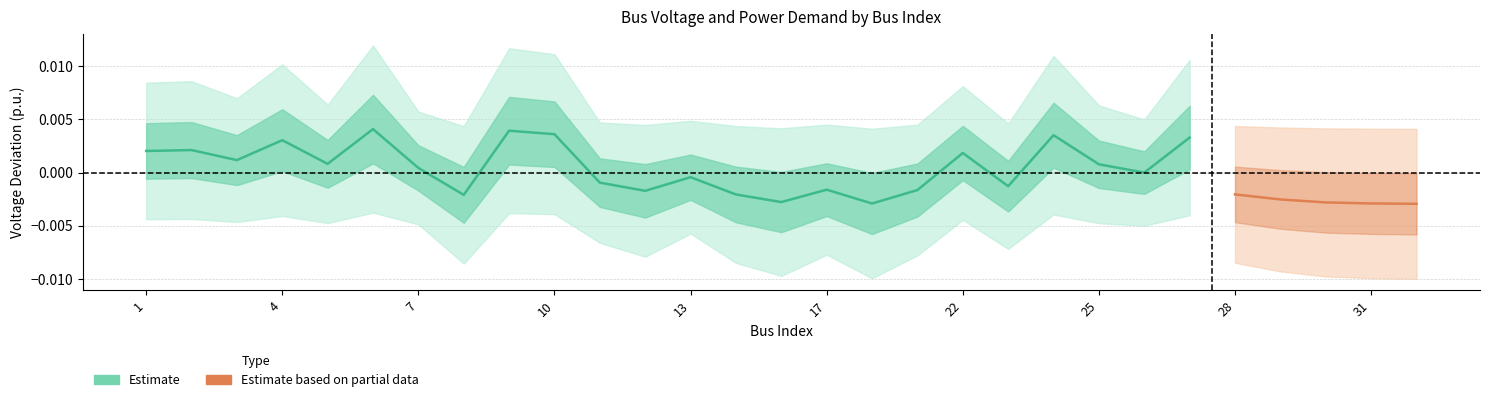

The value of Qd at 26 is 0.0. True or false?

False